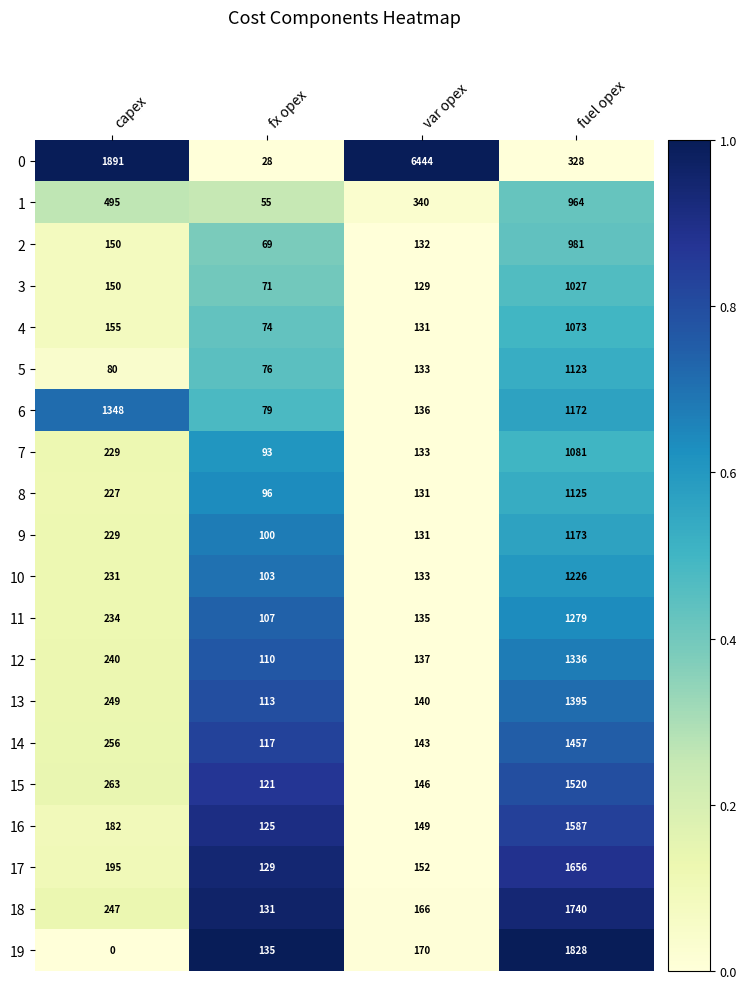

What is the spread (max minus min) of values at fuel opex?

1500